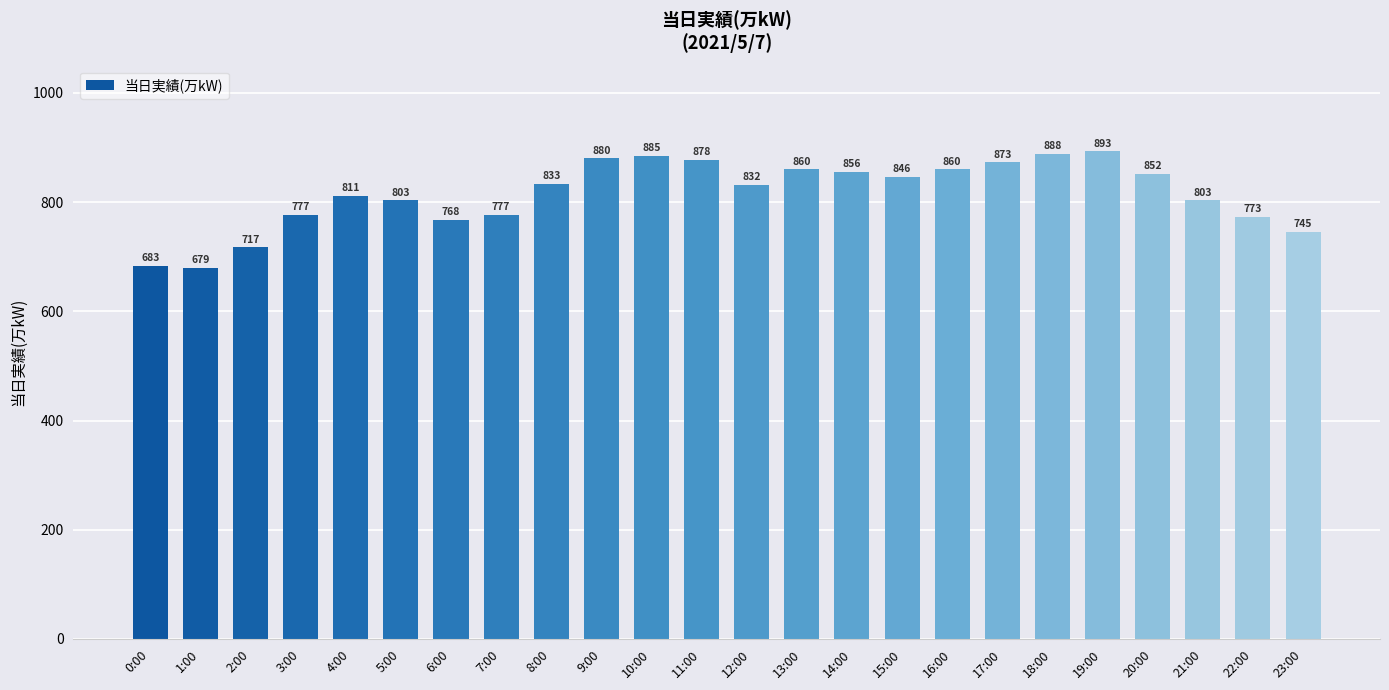

Reading left to right, list all the values displayed in this chart.

683	679	717	777	811	803	768	777	833	880	885	878	832	860	856	846	860	873	888	893	852	803	773	745